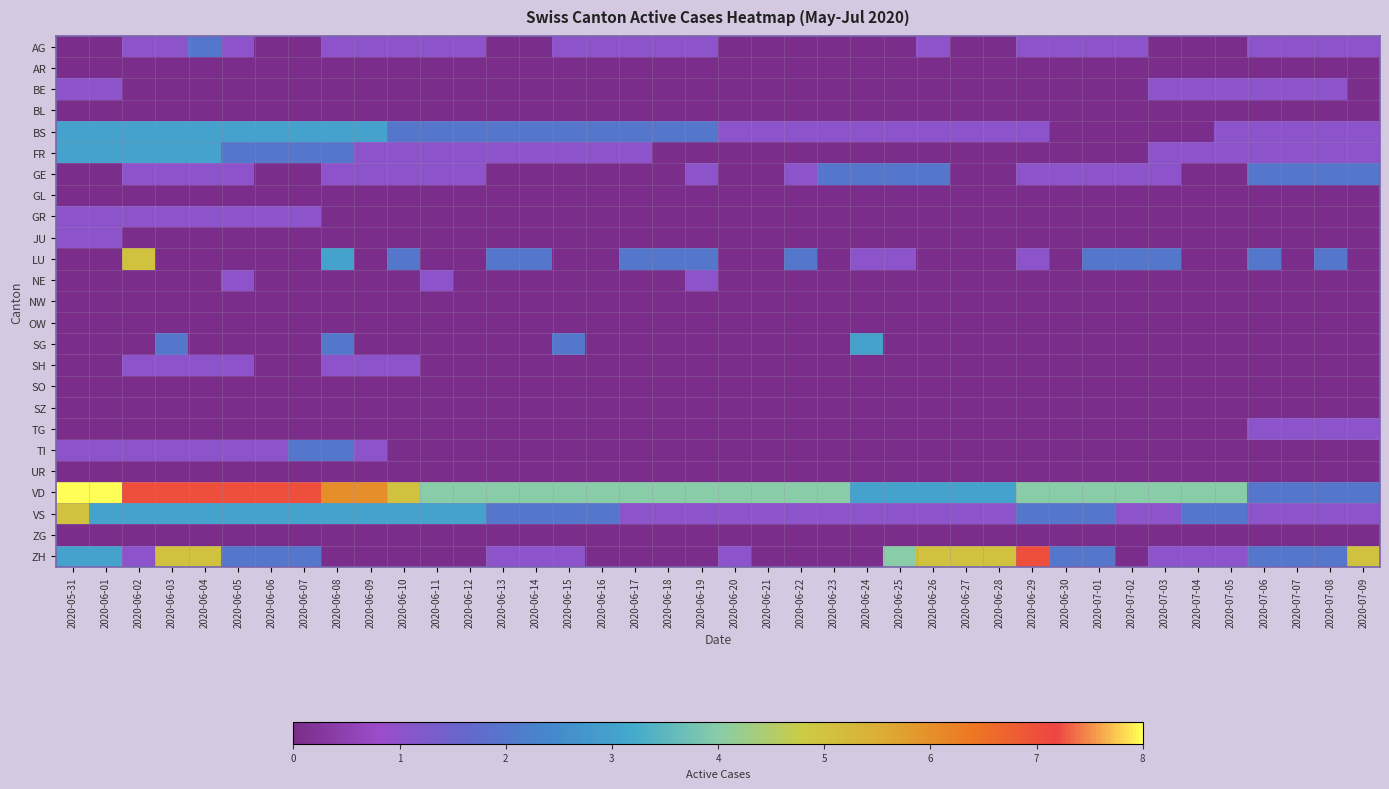

Which label corresponds to the largest value in the chart?

2020-05-31